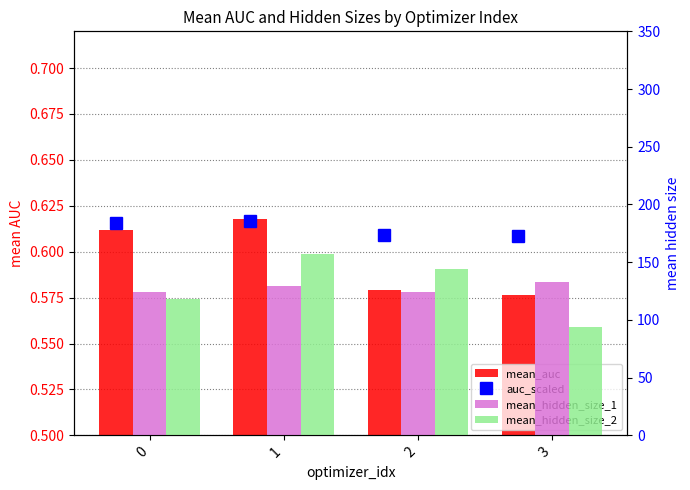

At which category is the sum across all series the highest?

1